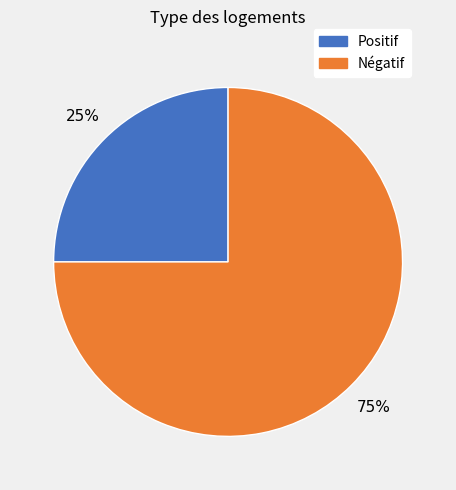

To the nearest percent, what is the average slice percentage?

50%